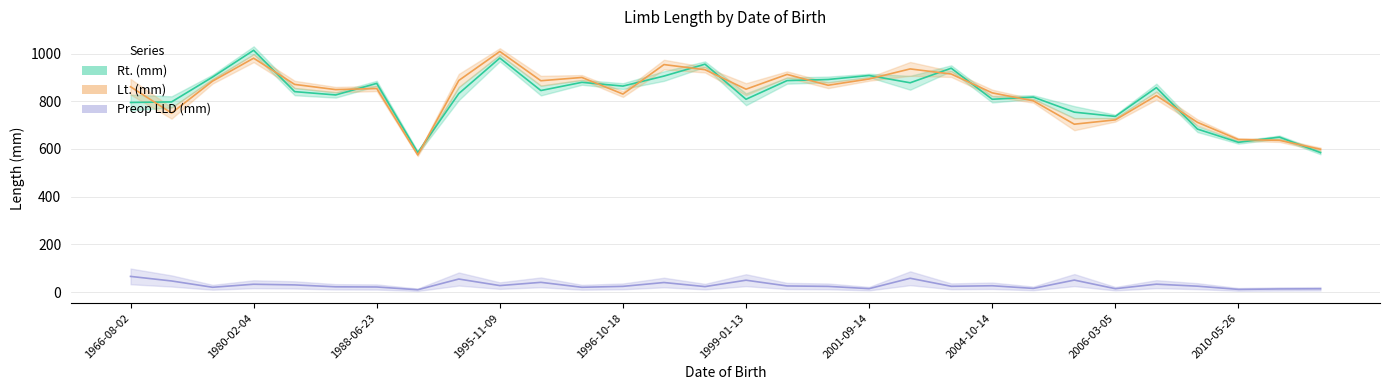

Does the chart have visible grid lines?

Yes